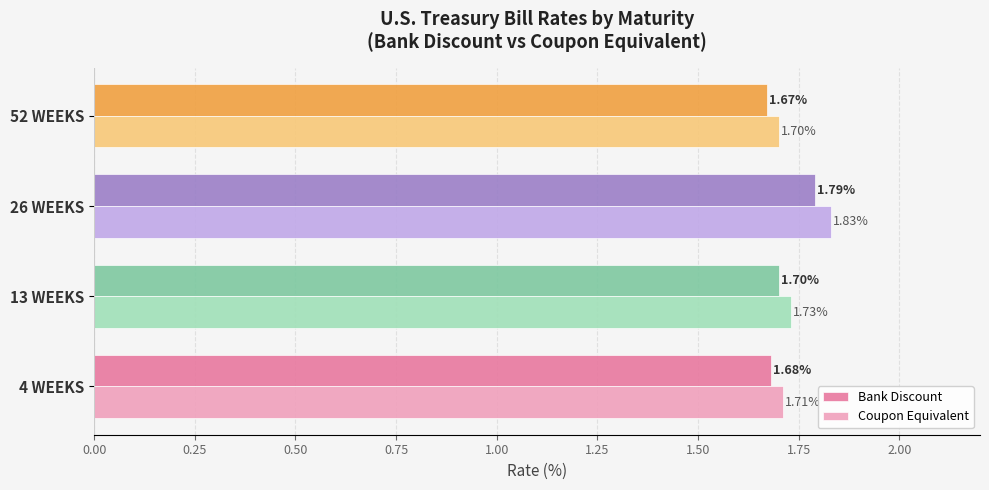

Rank the series by their average value, from highest to lowest.

Coupon Equivalent, Bank Discount